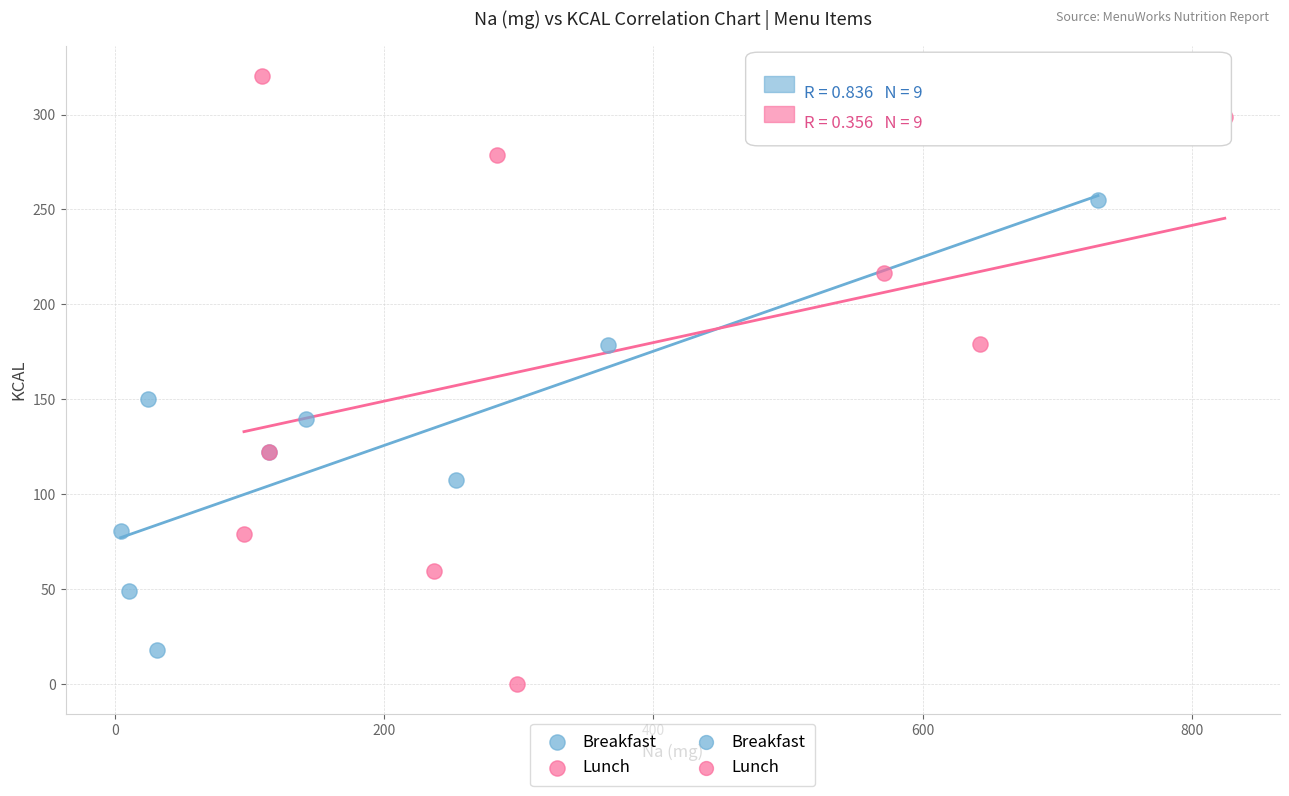

Which series contains the highest Y value?

Lunch